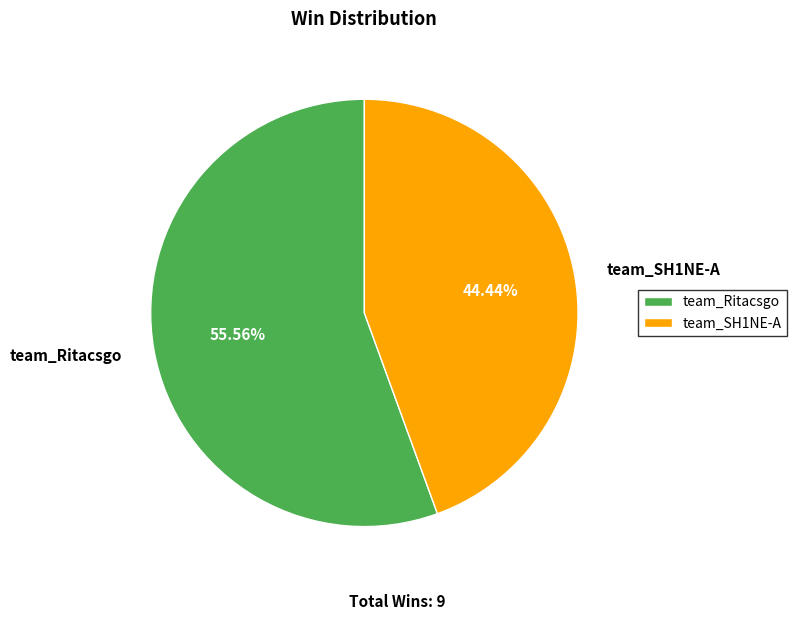

Between team_Ritacsgo and team_SH1NE-A, which is larger?

team_Ritacsgo